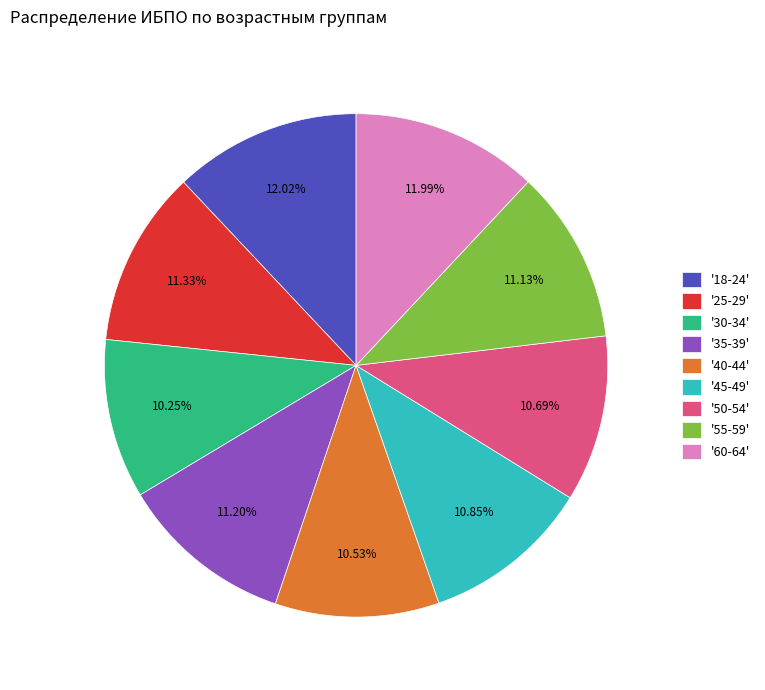

Approximately how many times larger is the value at '55-59' compared to '30-34'?

1.1